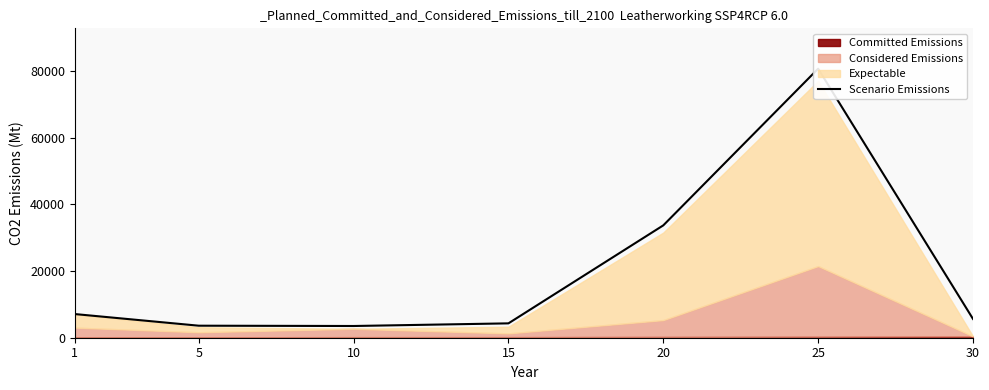

Reading right to left, transcribe all the data shown in this chart.

5632	80669	33691	4307	3515	3606	7095